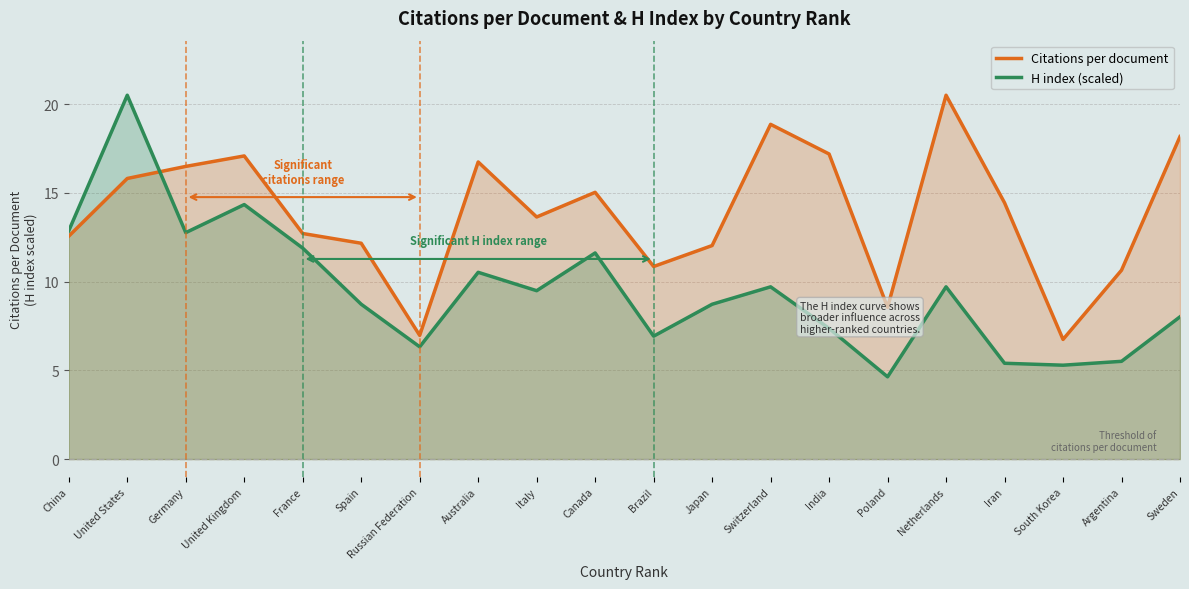

Between Canada and Netherlands, which series saw the biggest shift?

Citations per document